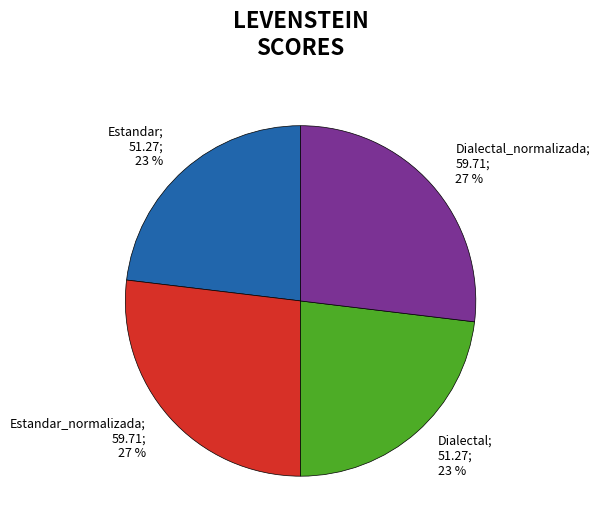

To the nearest percent, what is the average slice percentage?

25%